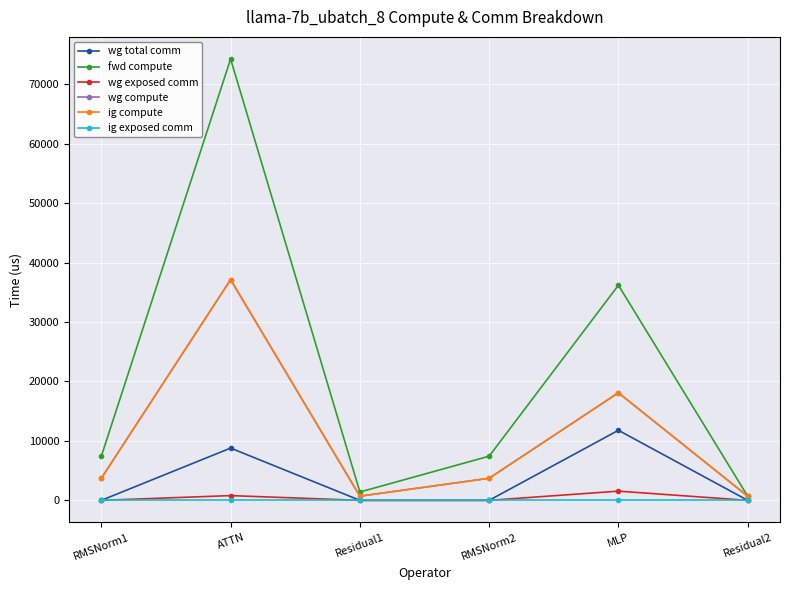

True or false: ig compute has a value of 18098.6 at MLP.

True